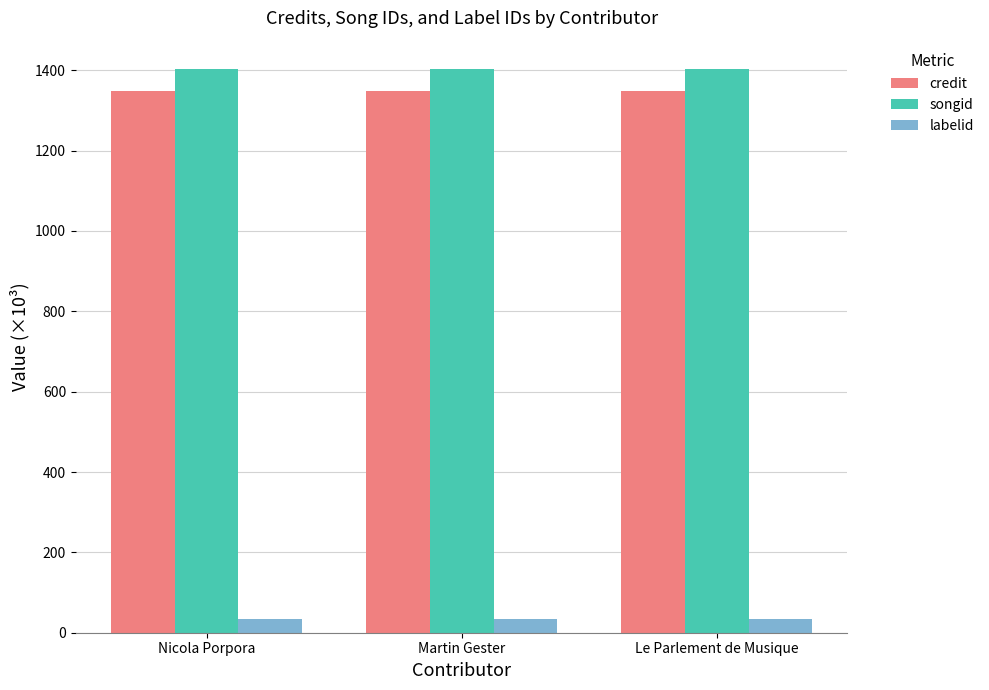

What is the approximate value of labelid at Martin Gester?

34.7